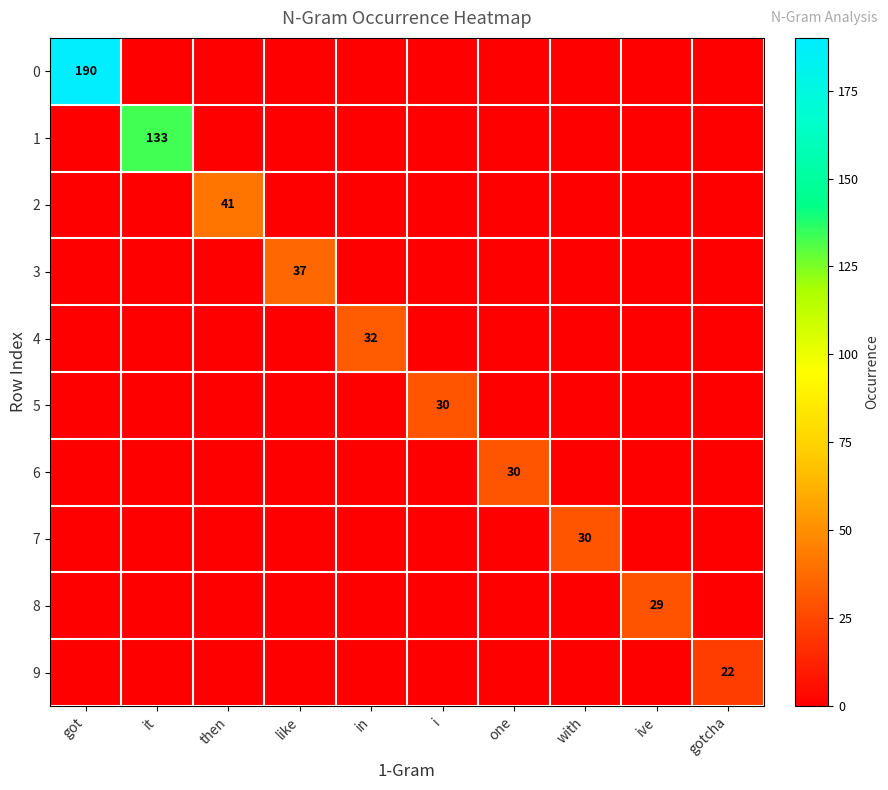

What is the highest value of the 0 series?

190